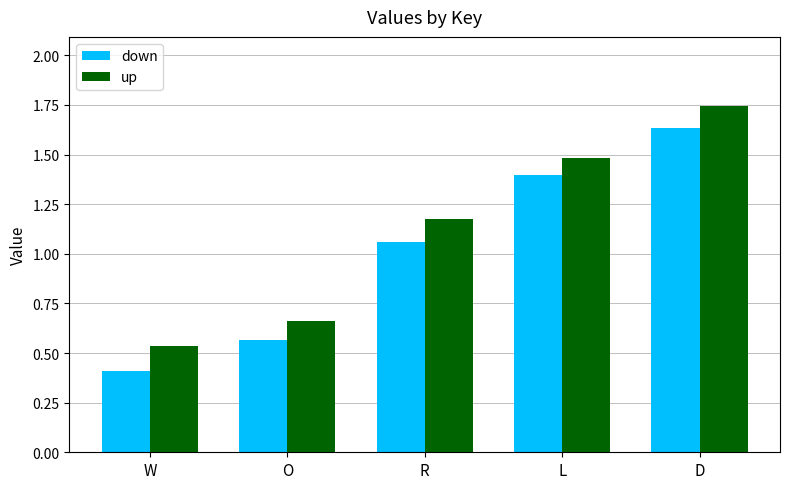

What are all the series names shown in the legend?

down, up